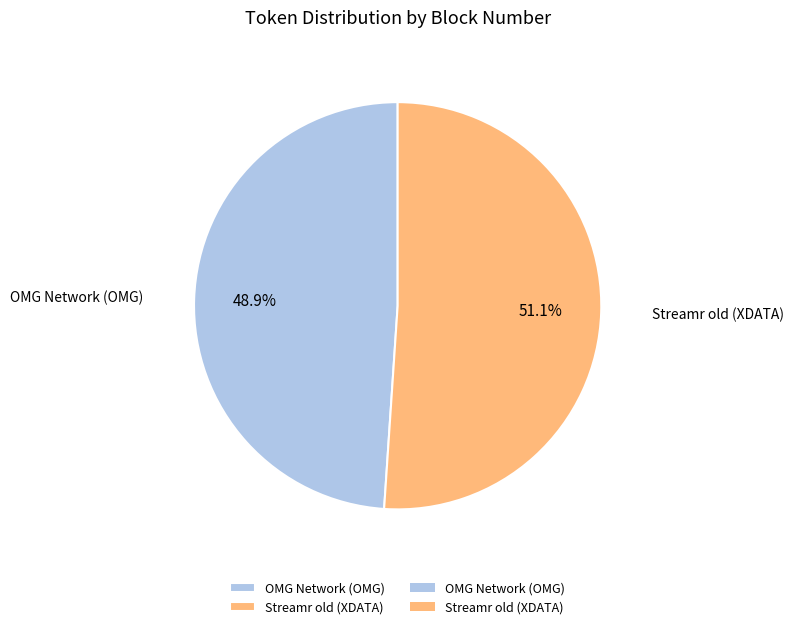

Combined, do OMG Network (OMG) and Streamr old (XDATA) account for over 50%?

Yes